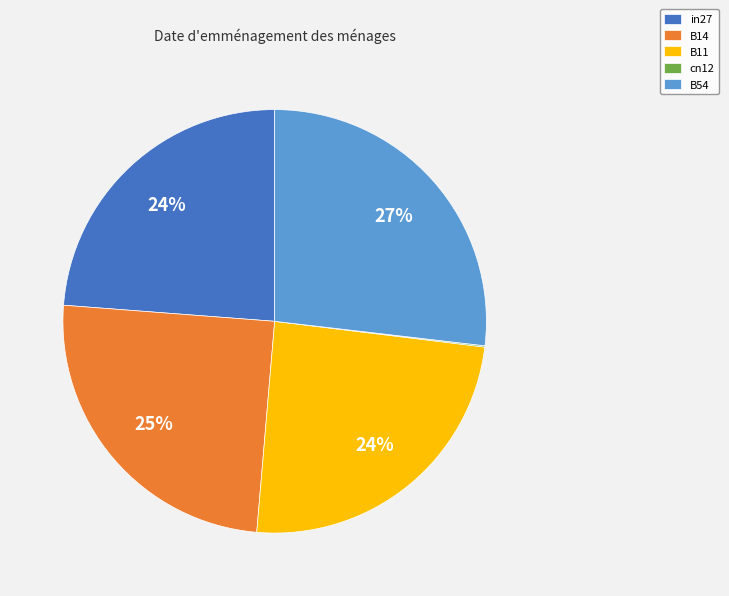

What is the largest slice in the pie chart?

B54